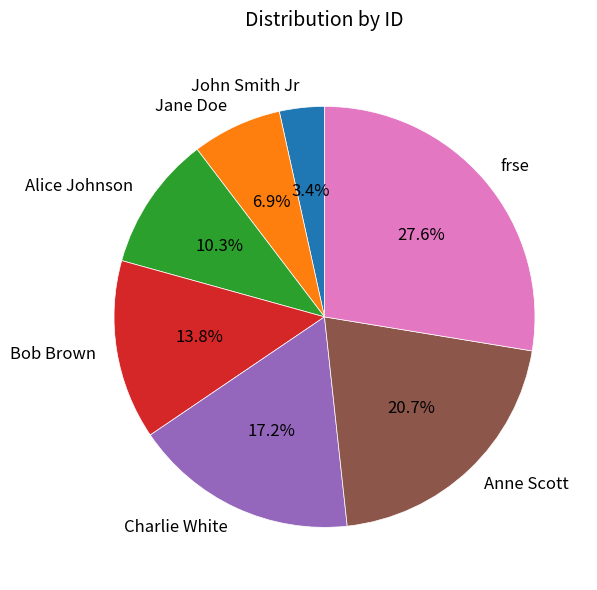

How many slices are in this pie chart?

7